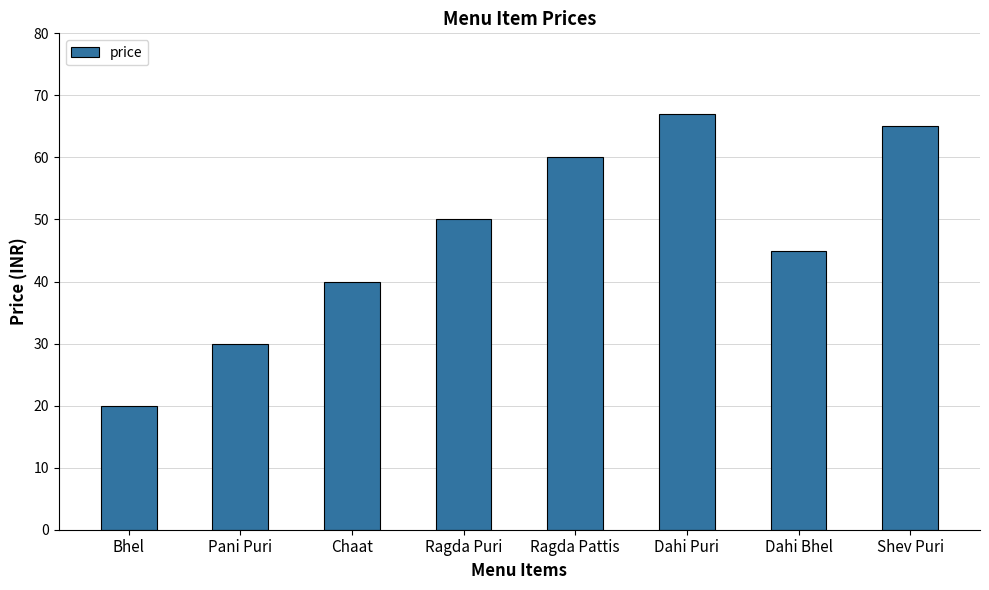

What is the maximum value shown in the chart?

67